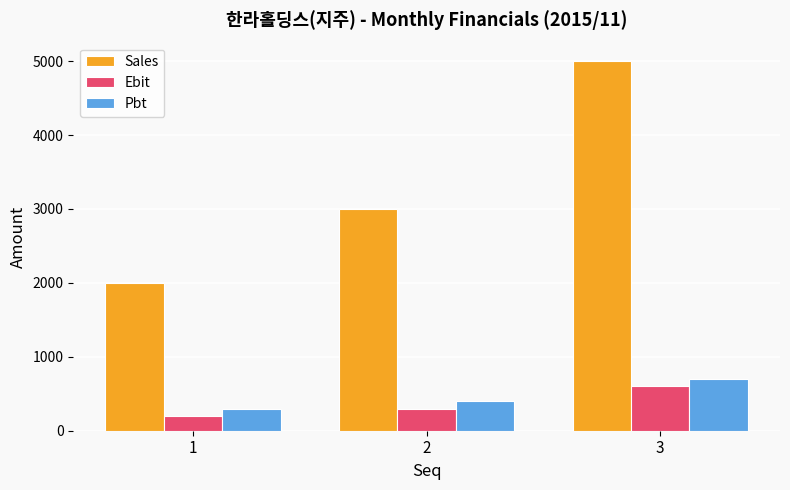

Reading left to right, list all the values displayed in this chart.

Sales: 2000	3000	5000
Ebit: 200	300	600
Pbt: 300	400	700